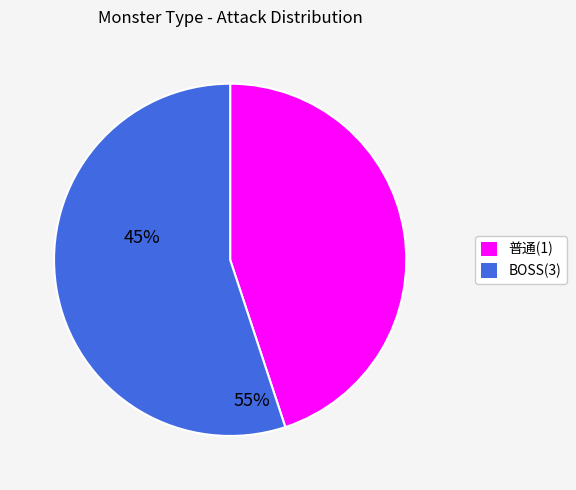

Does any single category account for the majority?

Yes